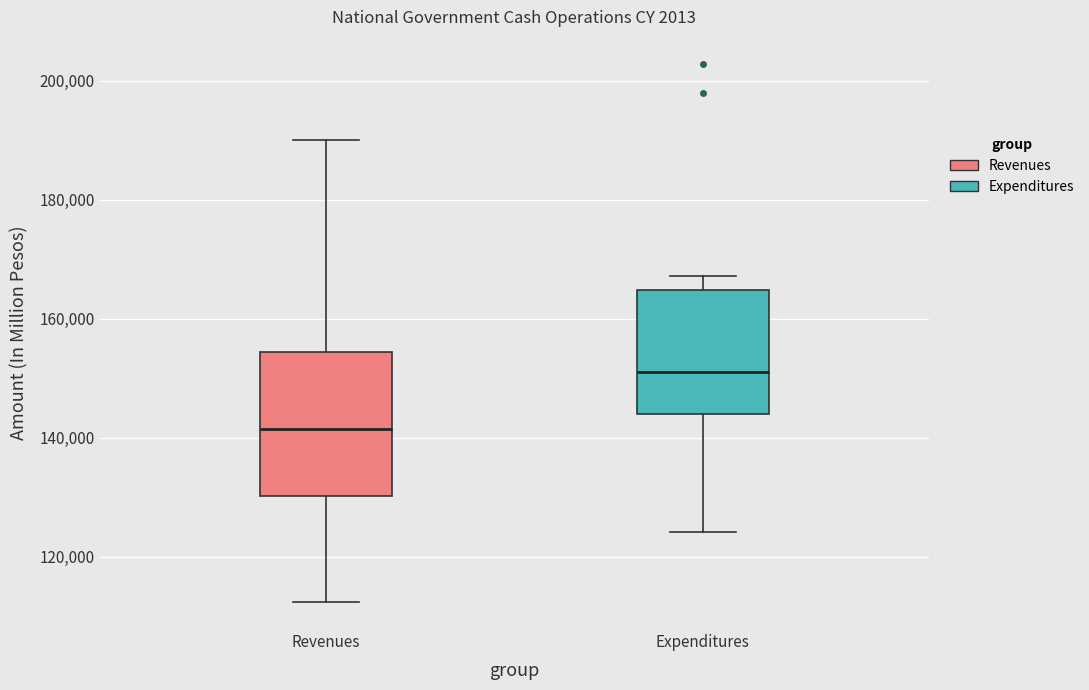

Reading left to right, read every box against the y-axis: the position of its median line, the range the box covers, and the ends of its whiskers. The values are not printed on the chart, so give them approximately, as read against the axis.

Revenues: median 142000, box 130000 to 154000, whiskers 112000 to 190000
Expenditures: median 152000, box 144000 to 164000, whiskers 124000 to 168000